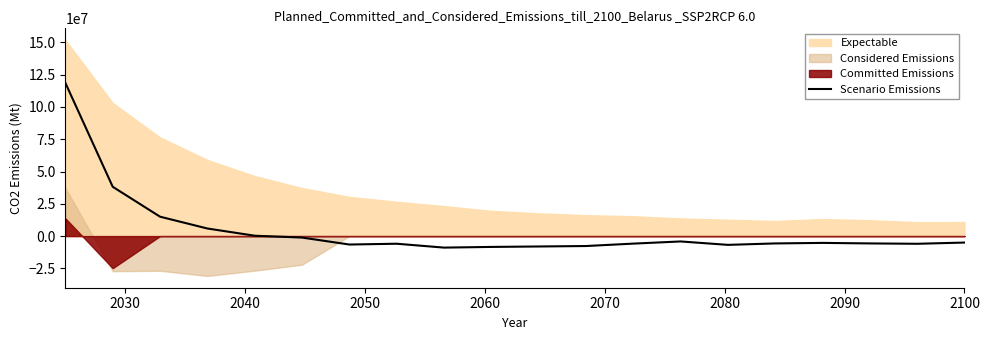

Is it true that the value at 2030 is 38191000.0?

True